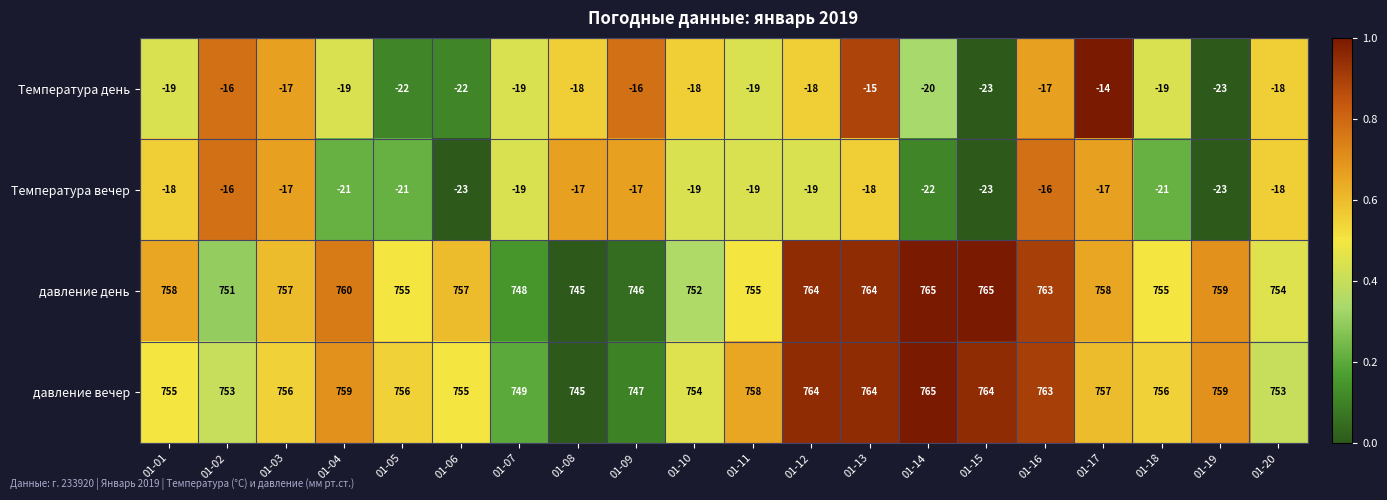

What is the sum of all давление день values?

15131